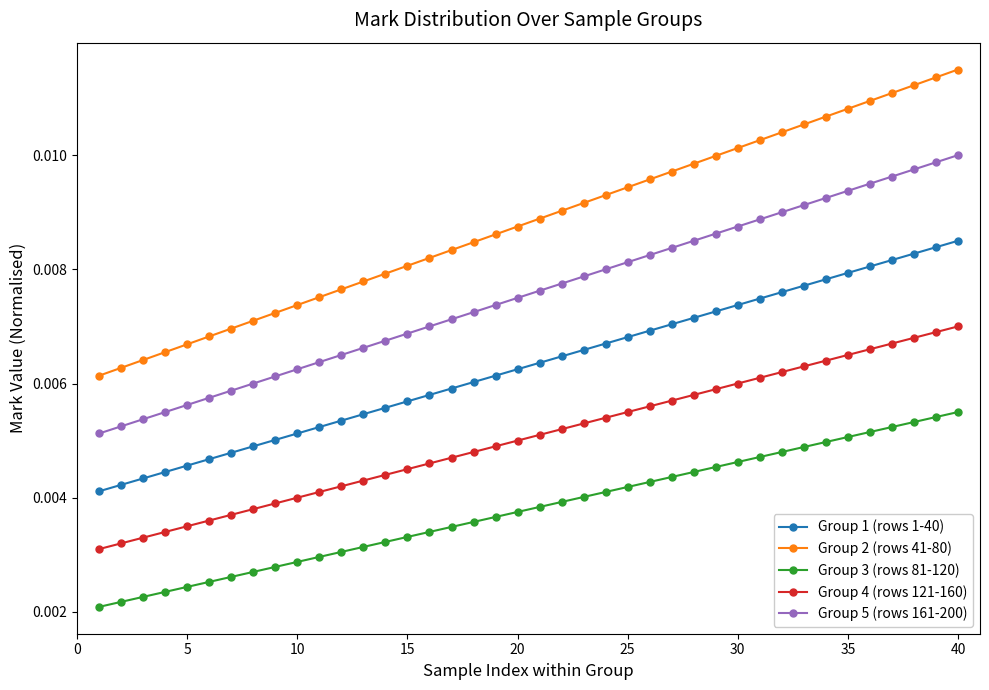

Count the Group 3 (rows 81-120) values in the range 0 to 1.

40